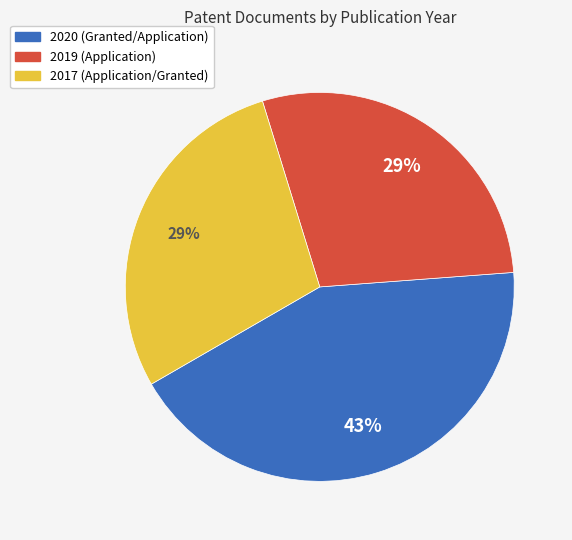

To the nearest percent, what is the difference between the 2019 and 2020 slice percentages?

14%